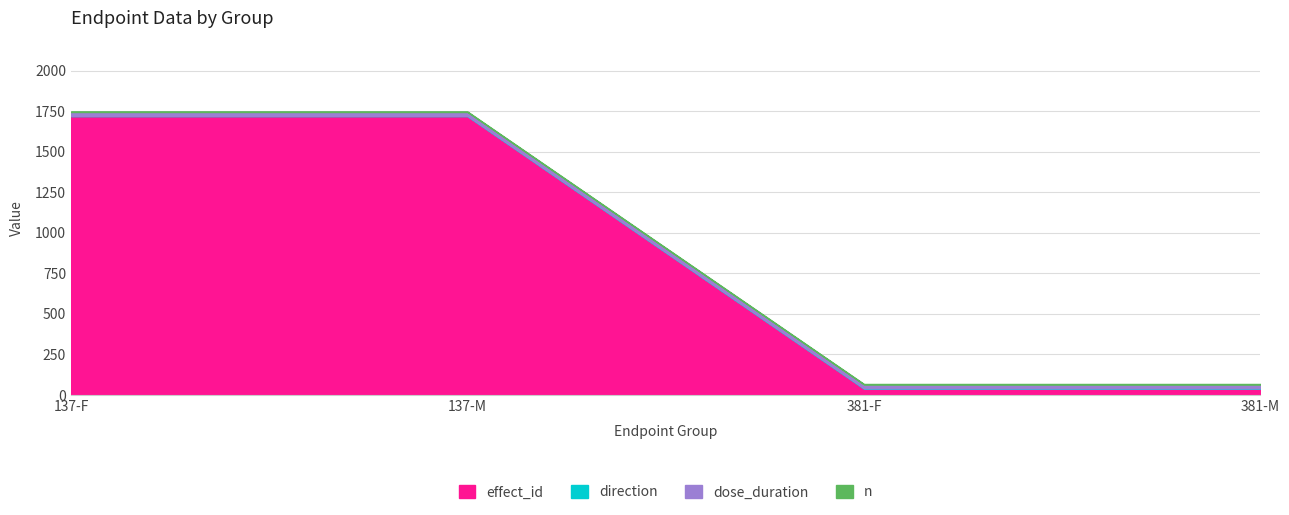

True or false: n has a value of 3 at 137-M.

True